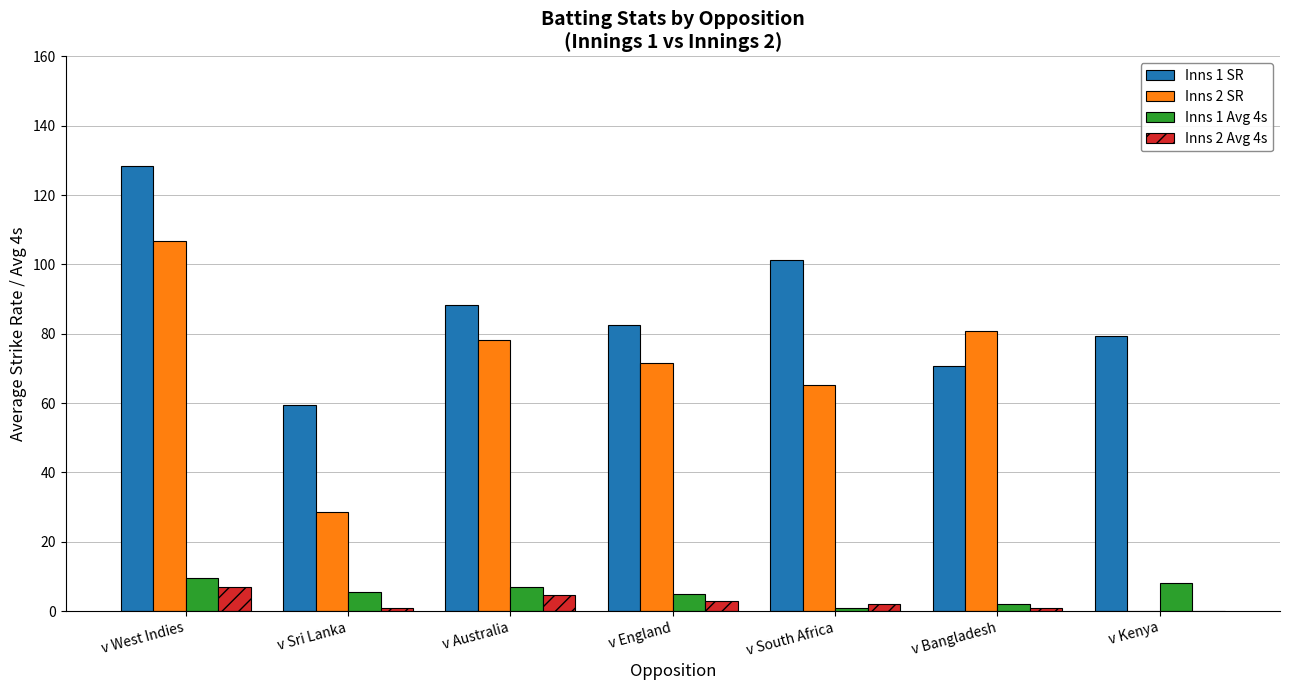

How many values in the Inns 2 SR series exceed 71?

4